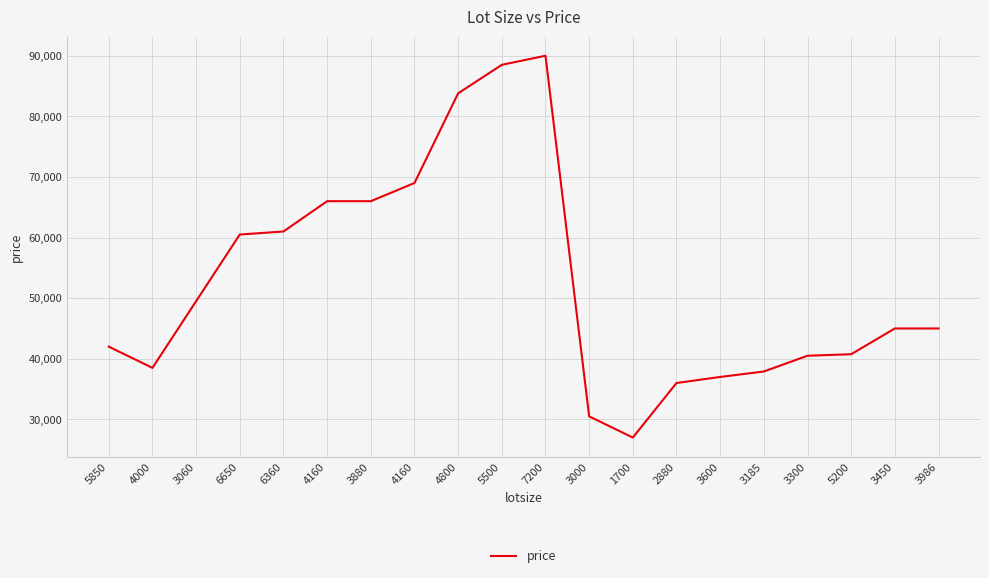

At which category does the data reach its first local valley?

4000